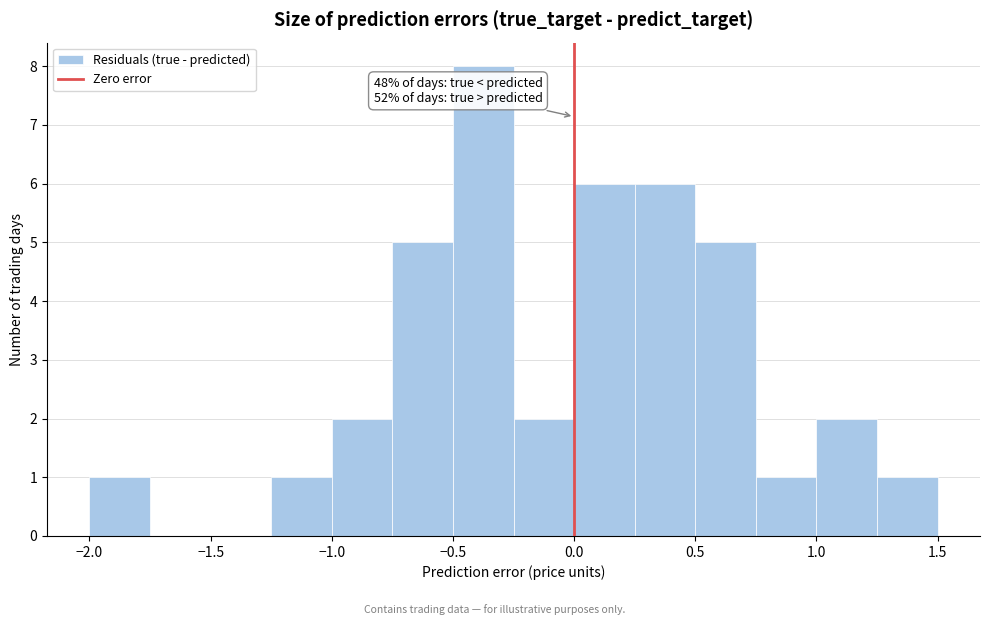

Over which range of the x-axis is the bar tallest?

-0.50 to -0.25